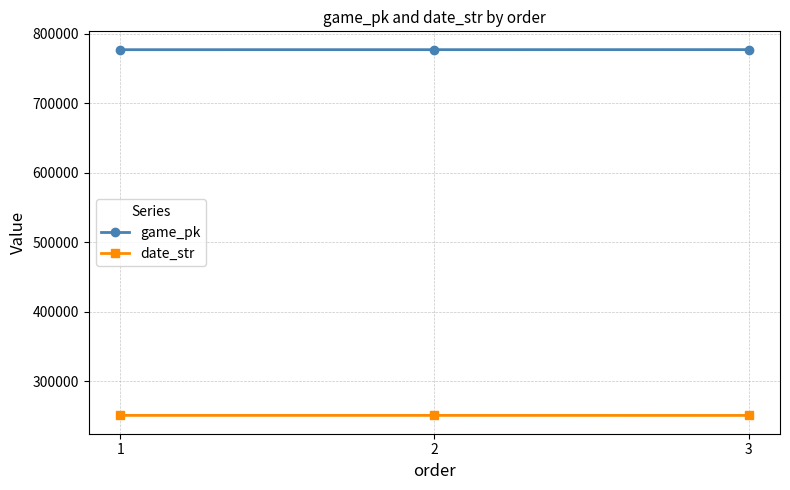

What is the value of the game_pk point at the 2nd from the left?

776872